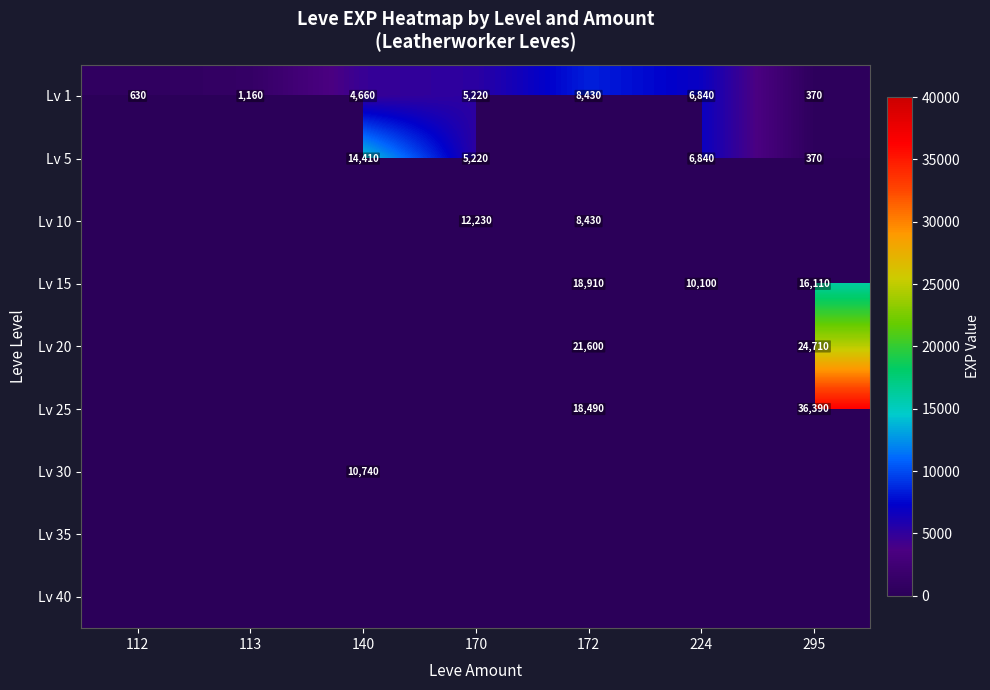

Is it true that Lv 15 equals 10100 at 224?

True